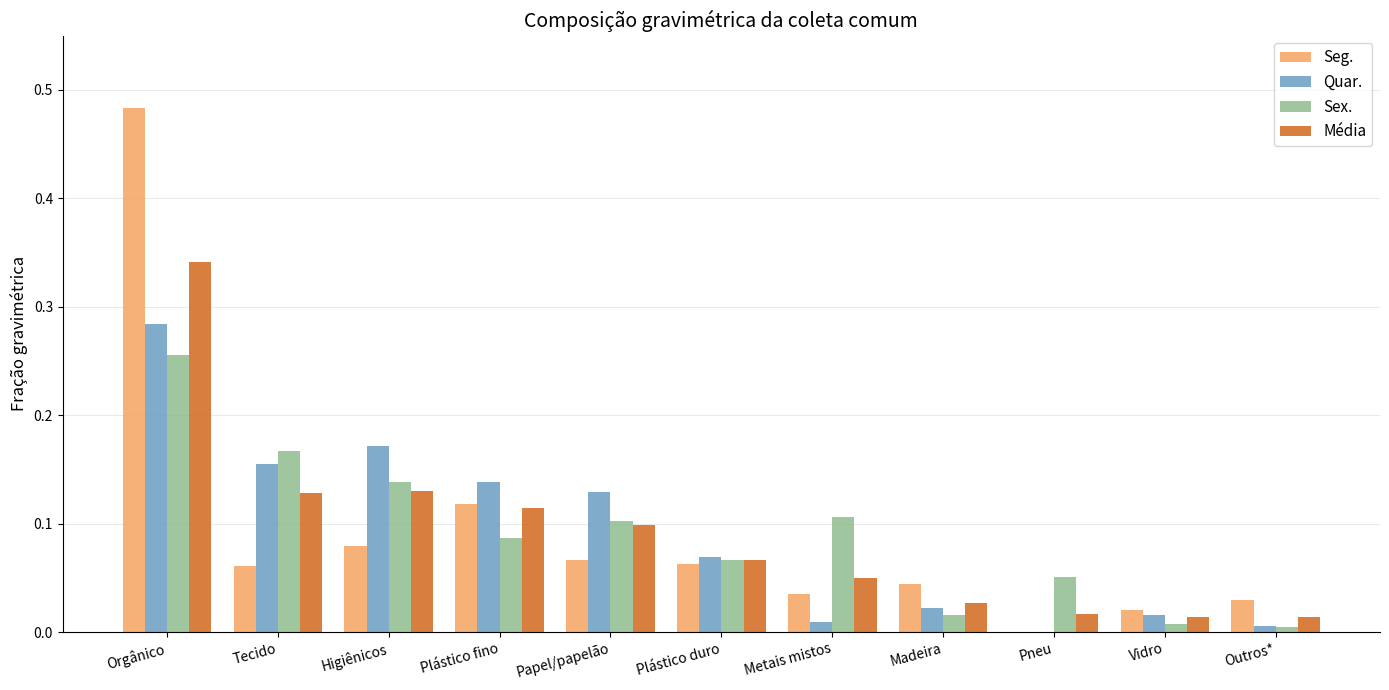

How many values in the Seg. series exceed 0?

10